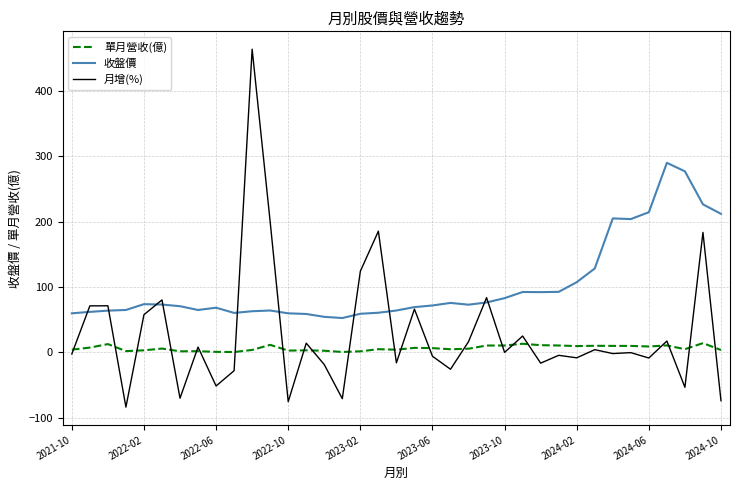

Which series has the largest total across all categories?

收盤價